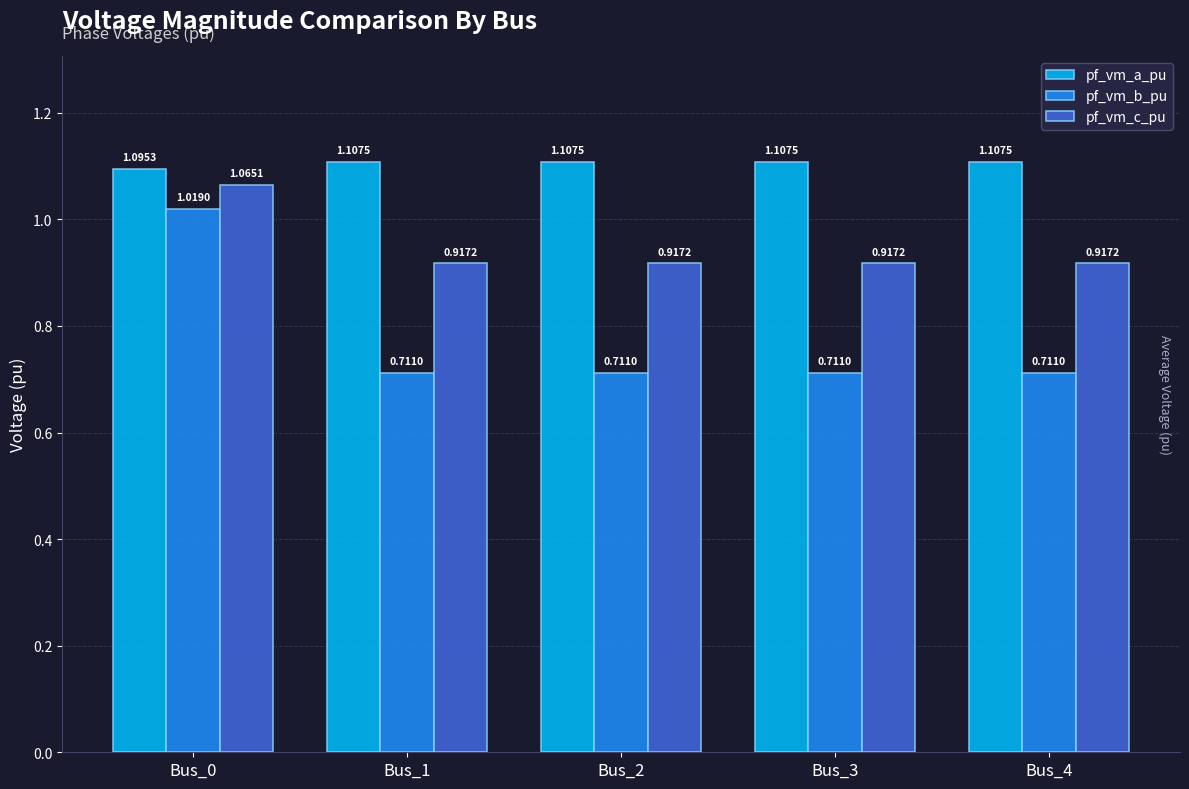

Are the bars horizontal?

No